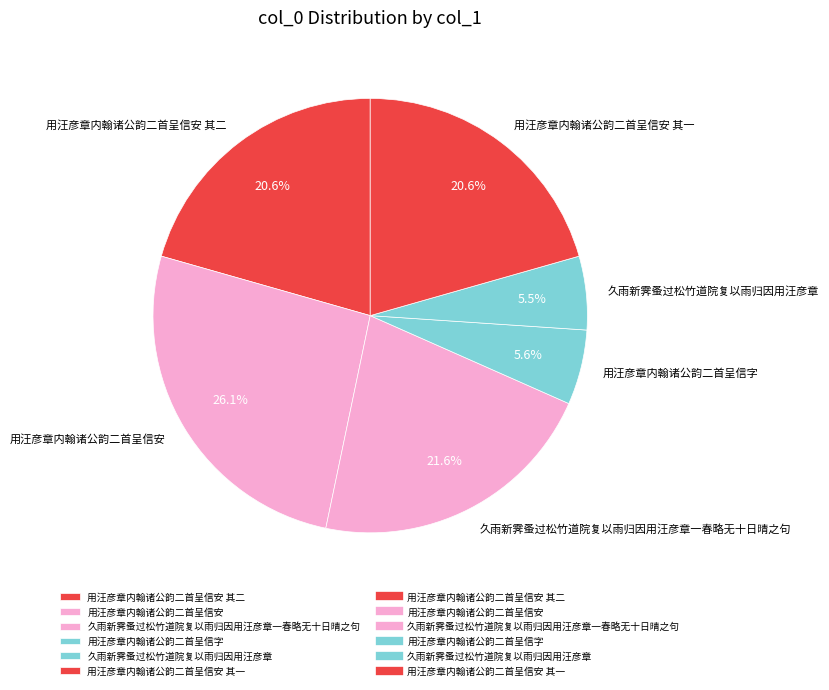

Which category has the biggest portion of the pie?

用汪彦章内翰诸公韵二首呈信安